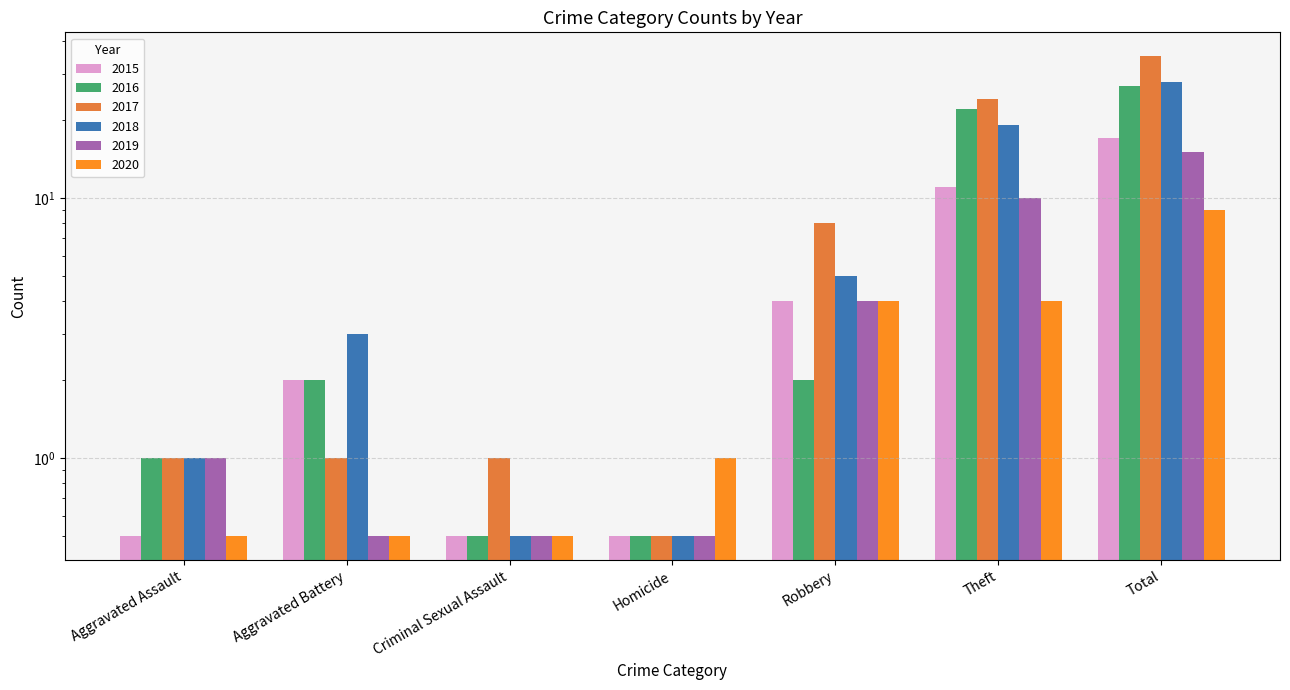

Is the value of 2020 at Robbery greater than the value of 2016 at Robbery?

Yes